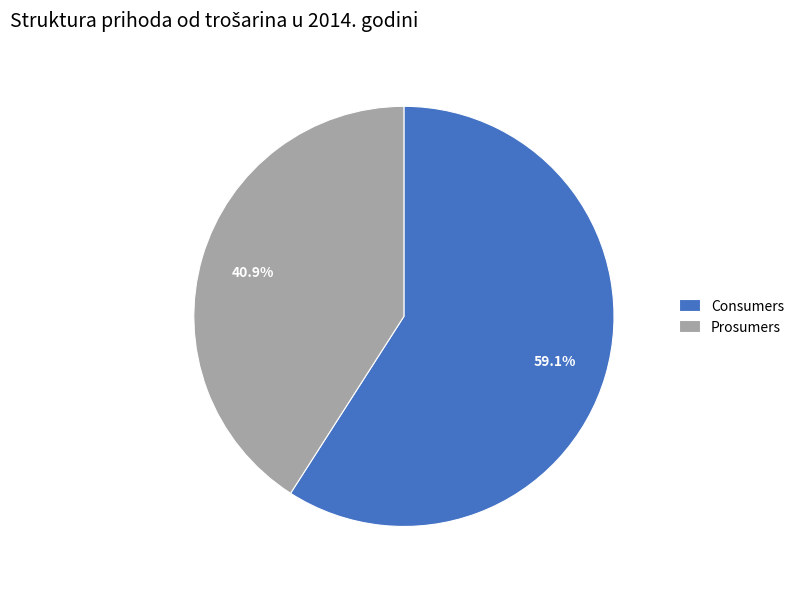

What percentage is NOT represented by Consumers?

40.9%